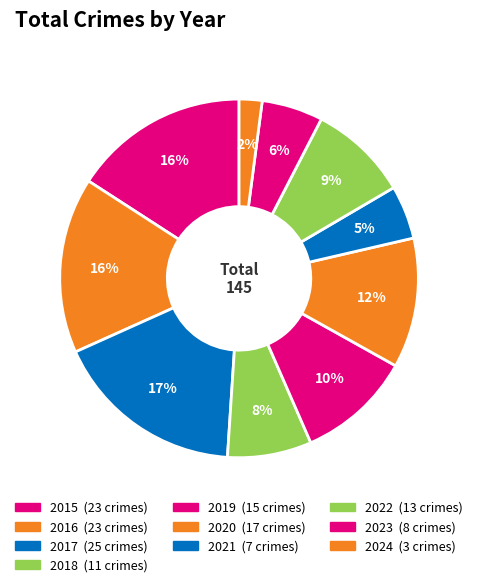

How many slices are in this pie chart?

10